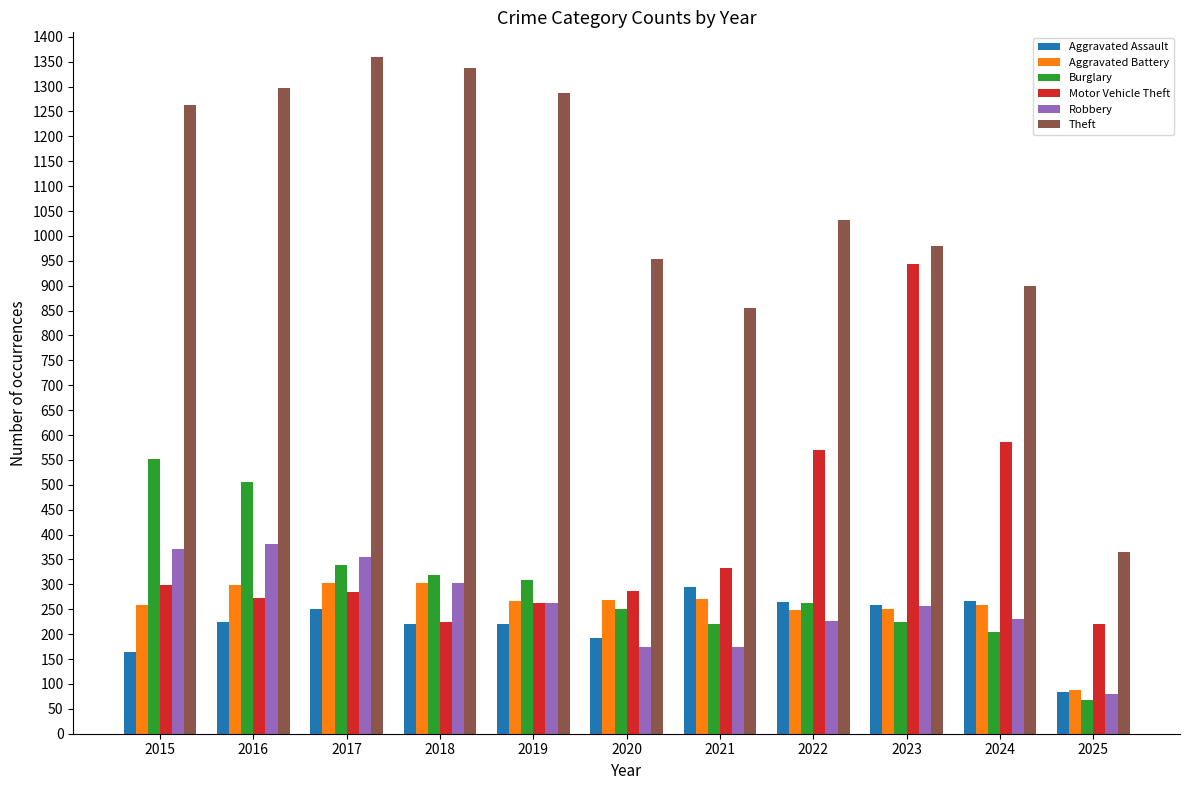

At which label does Burglary first exceed 263?

2015